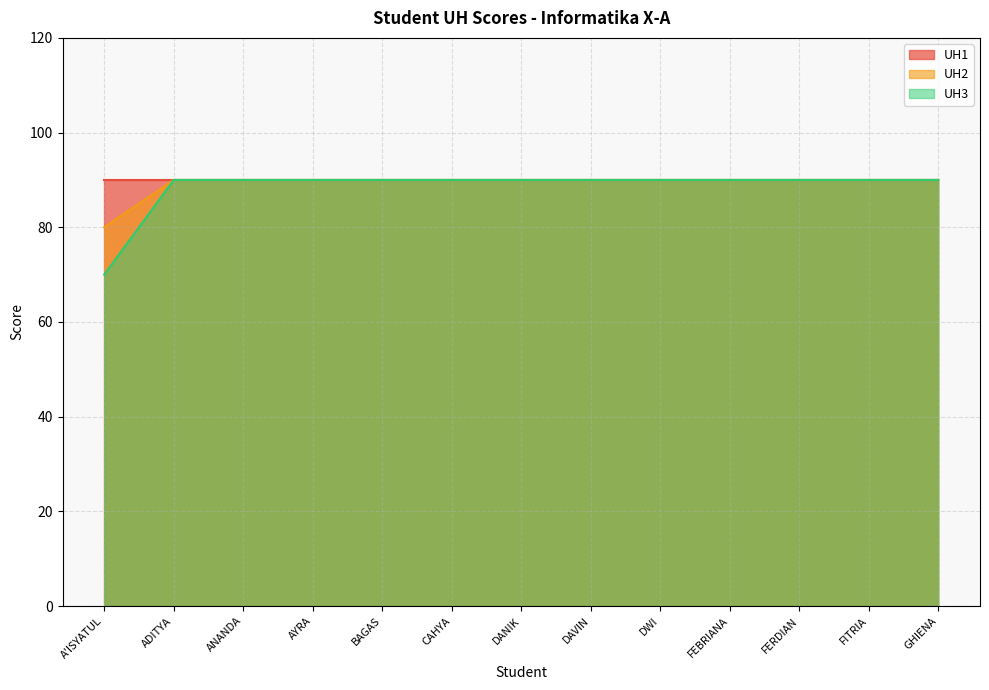

True or false: UH3 and UH2 intersect in this chart.

False